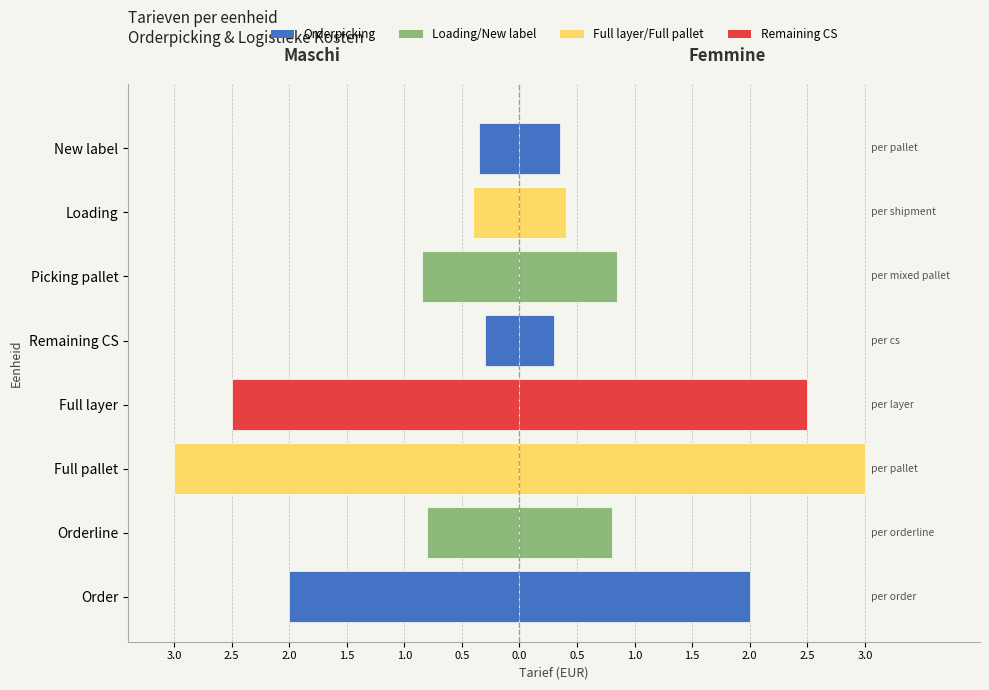

How many data points does each series have?

8